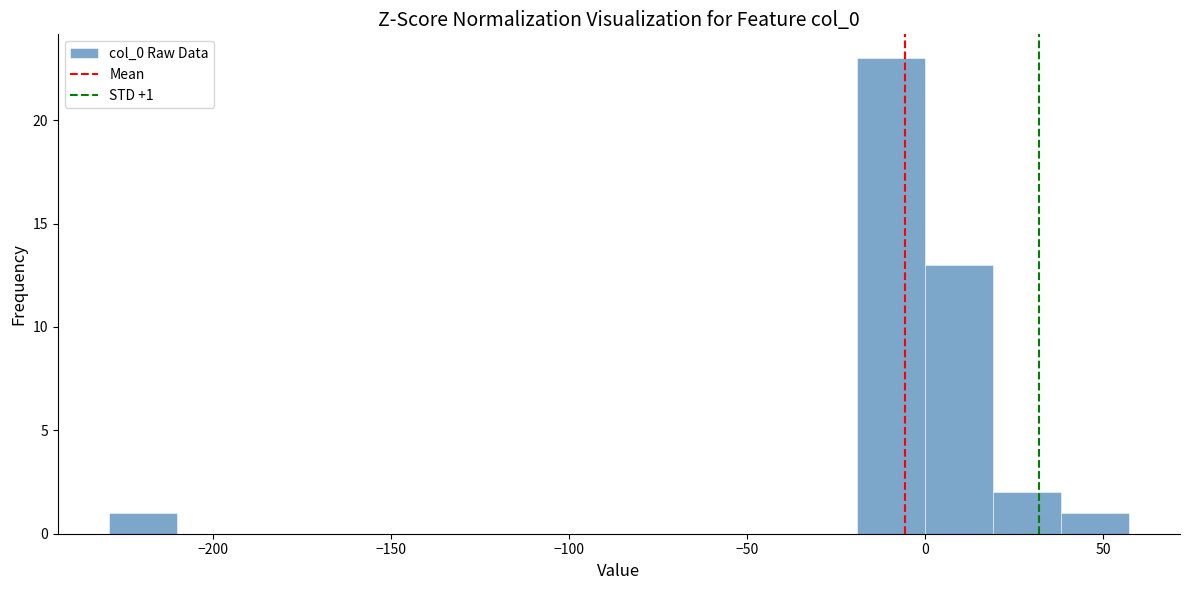

Around what value on the x-axis is the tallest bar? Give the approximate position of its centre, as read against the axis.

-10